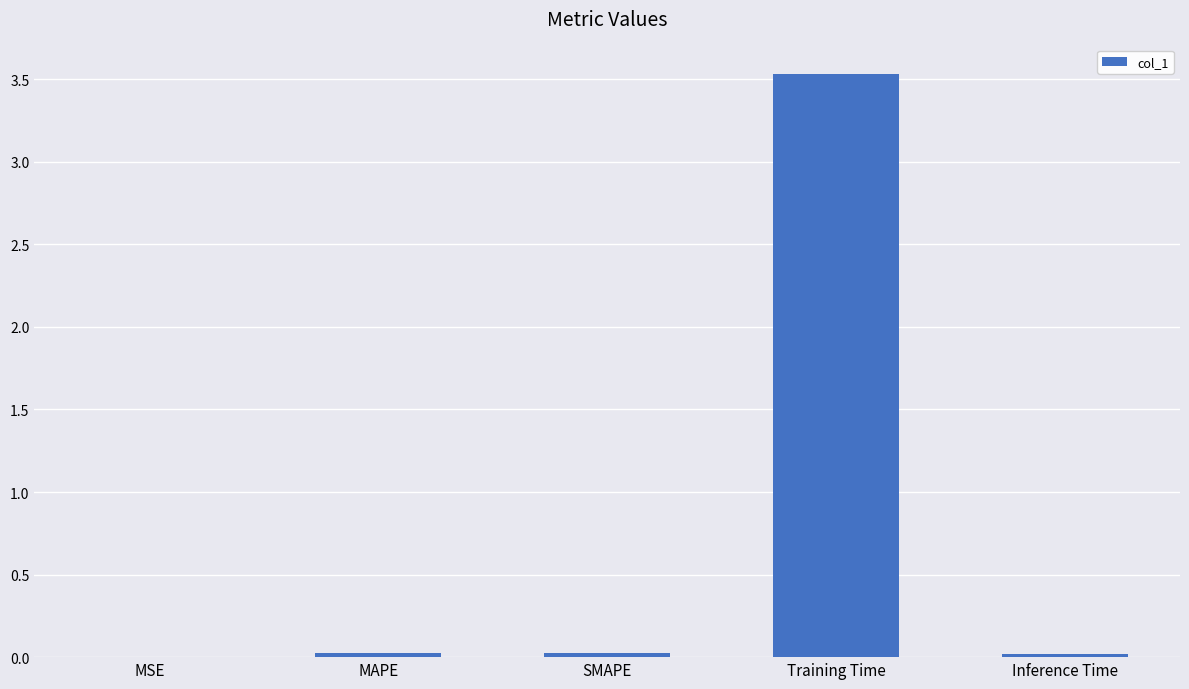

The value at MAPE is 0.0. True or false?

True